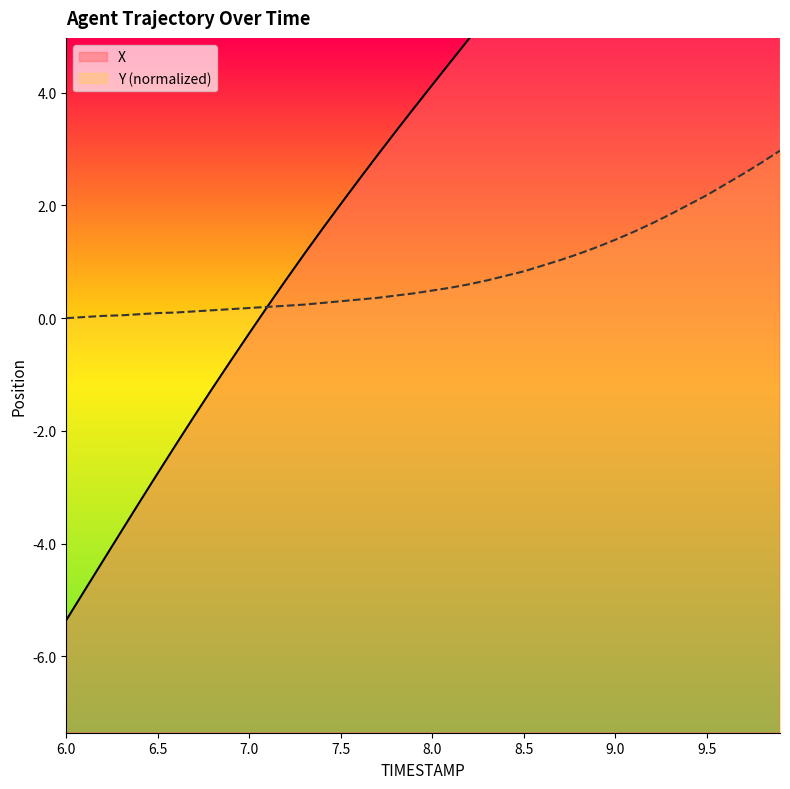

At which category is the sum across all series the highest?

9.9